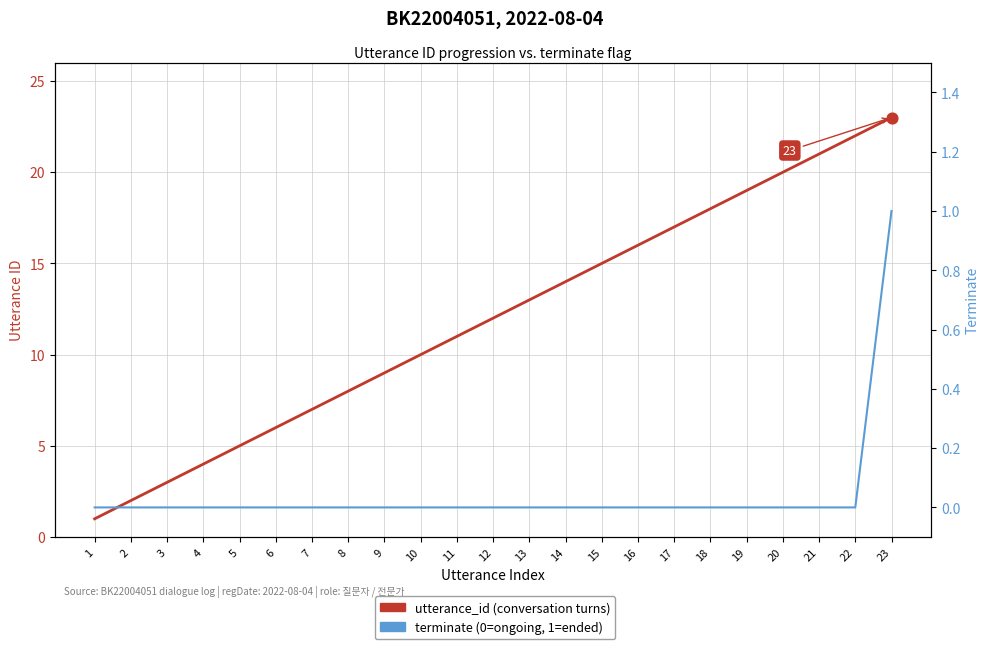

At which category is the sum across all series the highest?

23